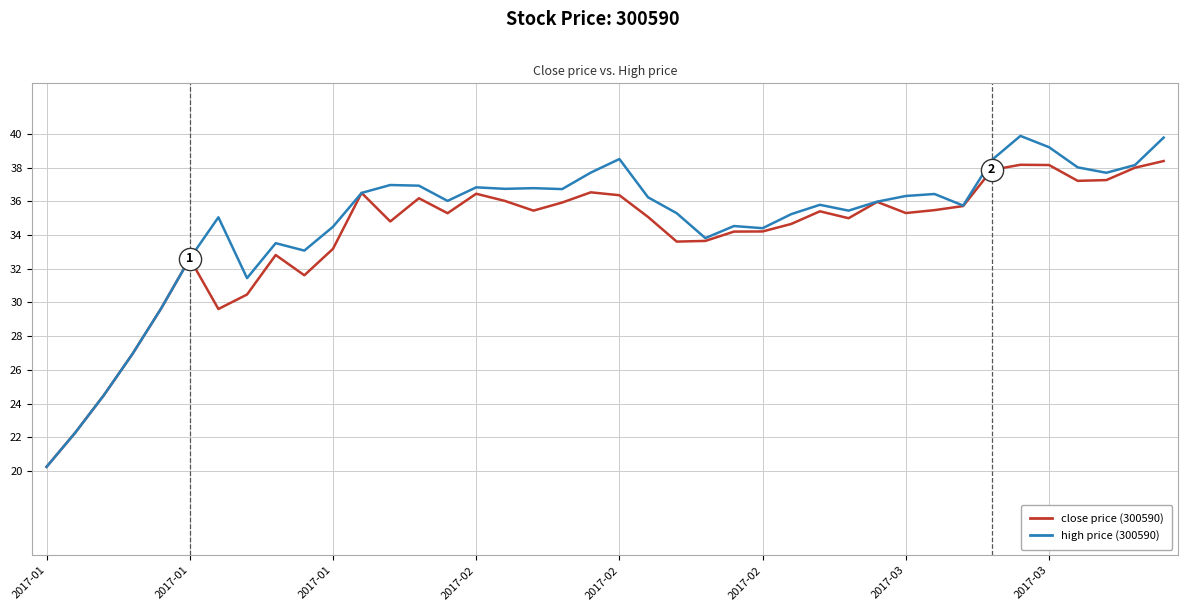

Which series has the widest spread of values?

high price (300590)